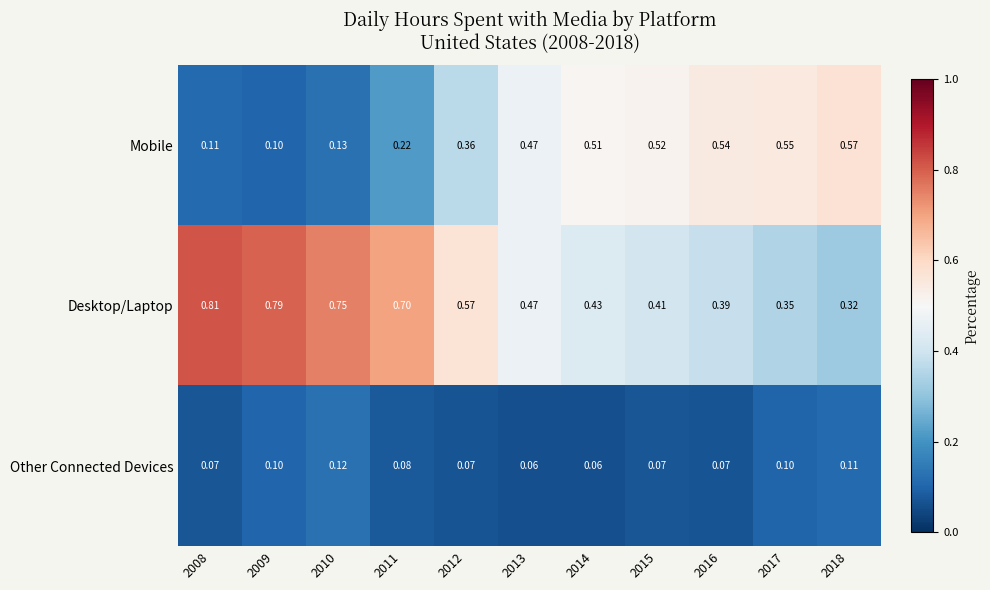

Is the value of Desktop/Laptop at 2015 greater than the value of Other Connected Devices at 2010?

Yes